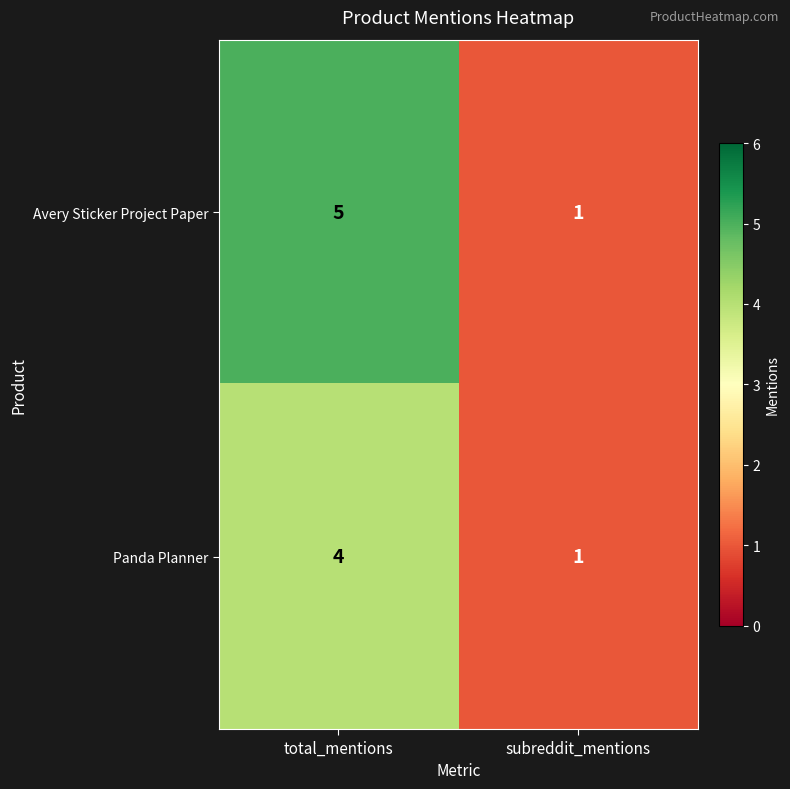

Which category has the highest value across all series?

total_mentions